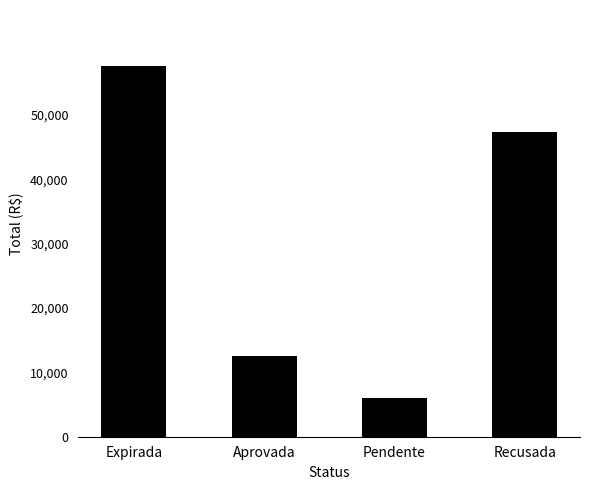

Reading left to right, transcribe all the data shown in this chart.

Expirada=57663.6	Aprovada=12570.0	Pendente=5985.5	Recusada=47370.0